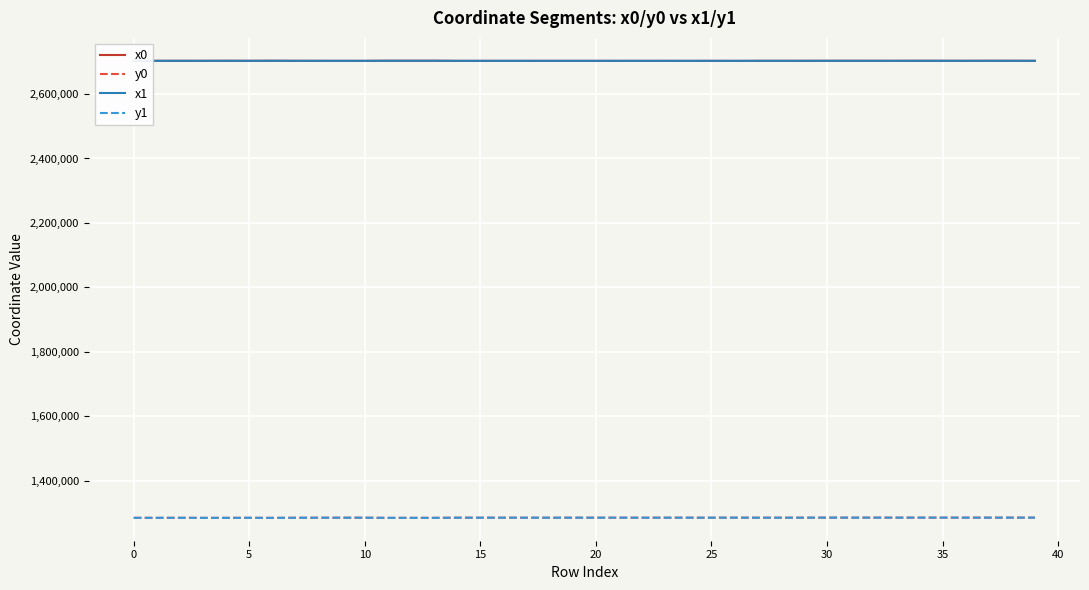

Does the chart display data point markers on the line(s)?

No